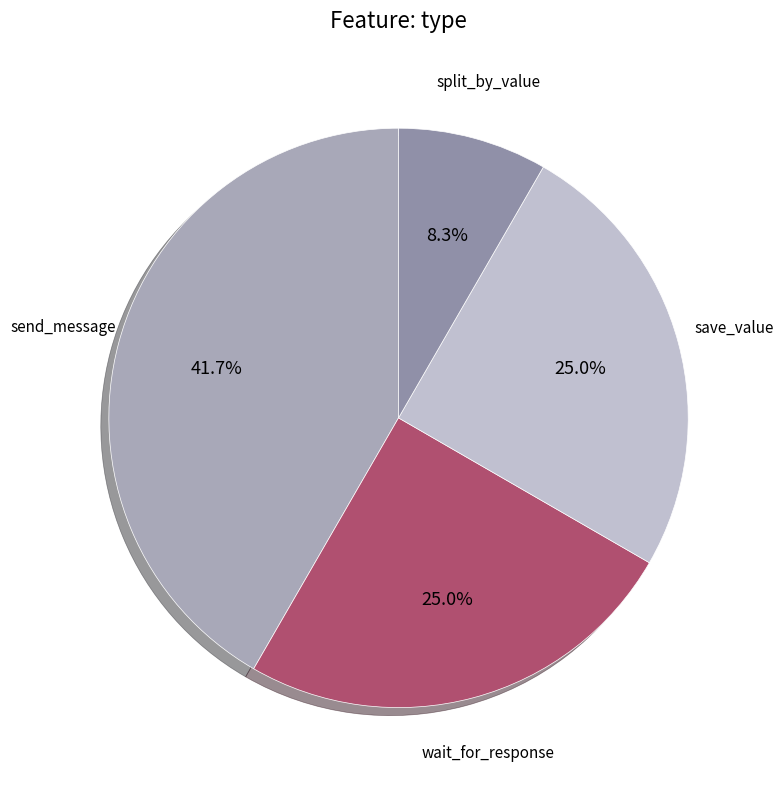

How many segments does this pie chart have?

4